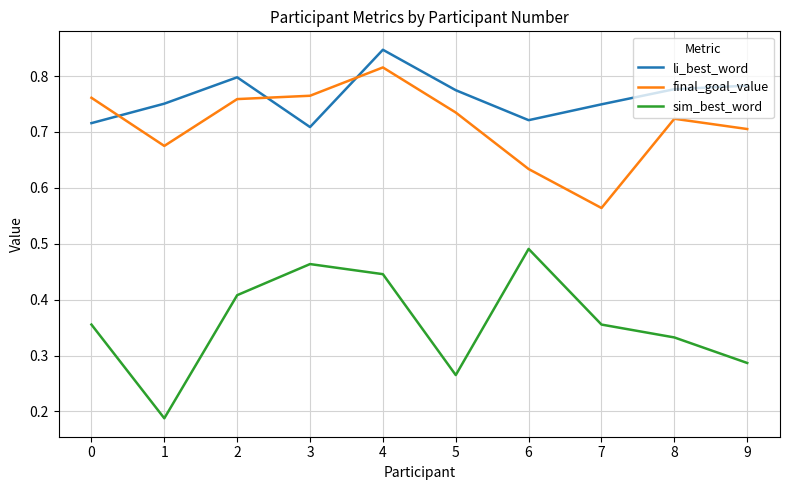

The li_best_word series shows 0.8 at 5. True or false?

True